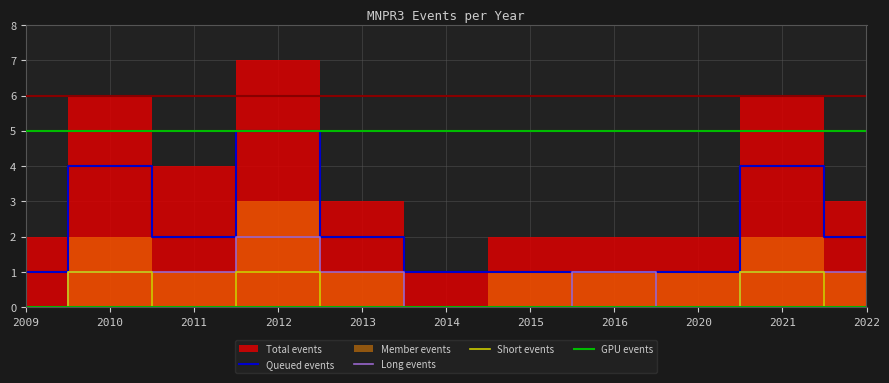

Between 2011 and 2021, which is larger?

2021